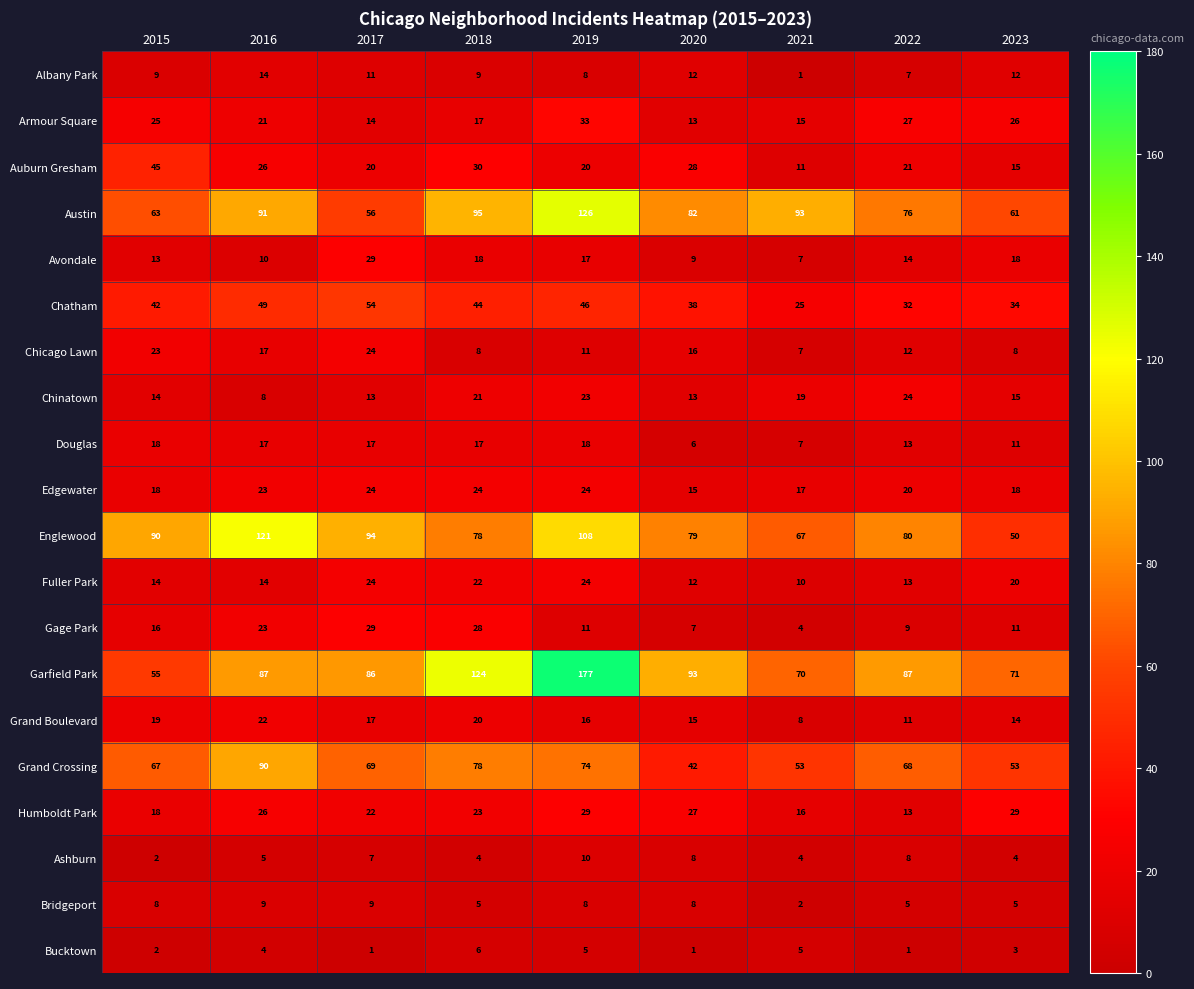

Count the Bridgeport values in the range 5 to 8.

6